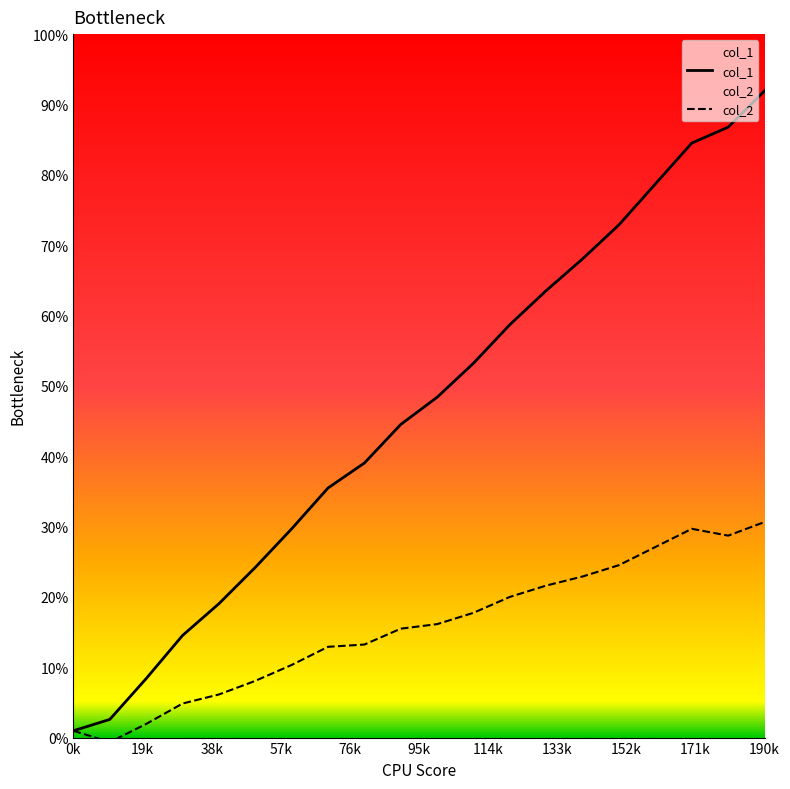

How many values in the col_1 series exceed 150?

9